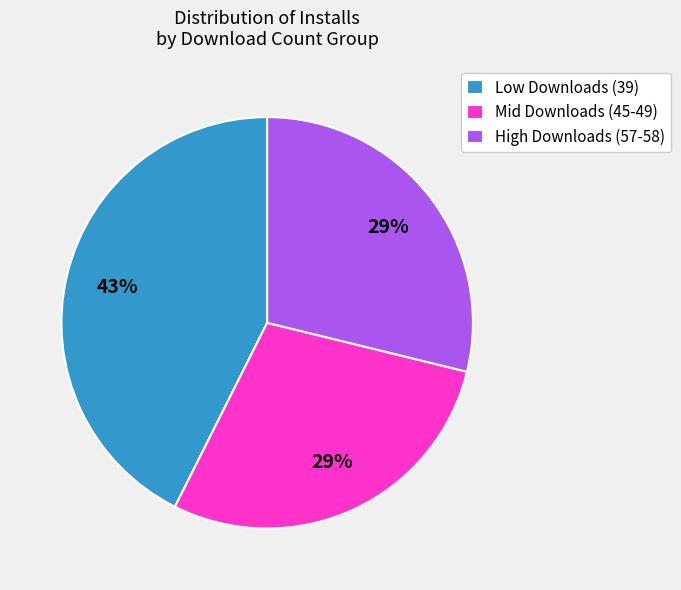

Approximately how many times larger is the value at Mid Downloads (45-49) compared to Low Downloads (39)?

0.7